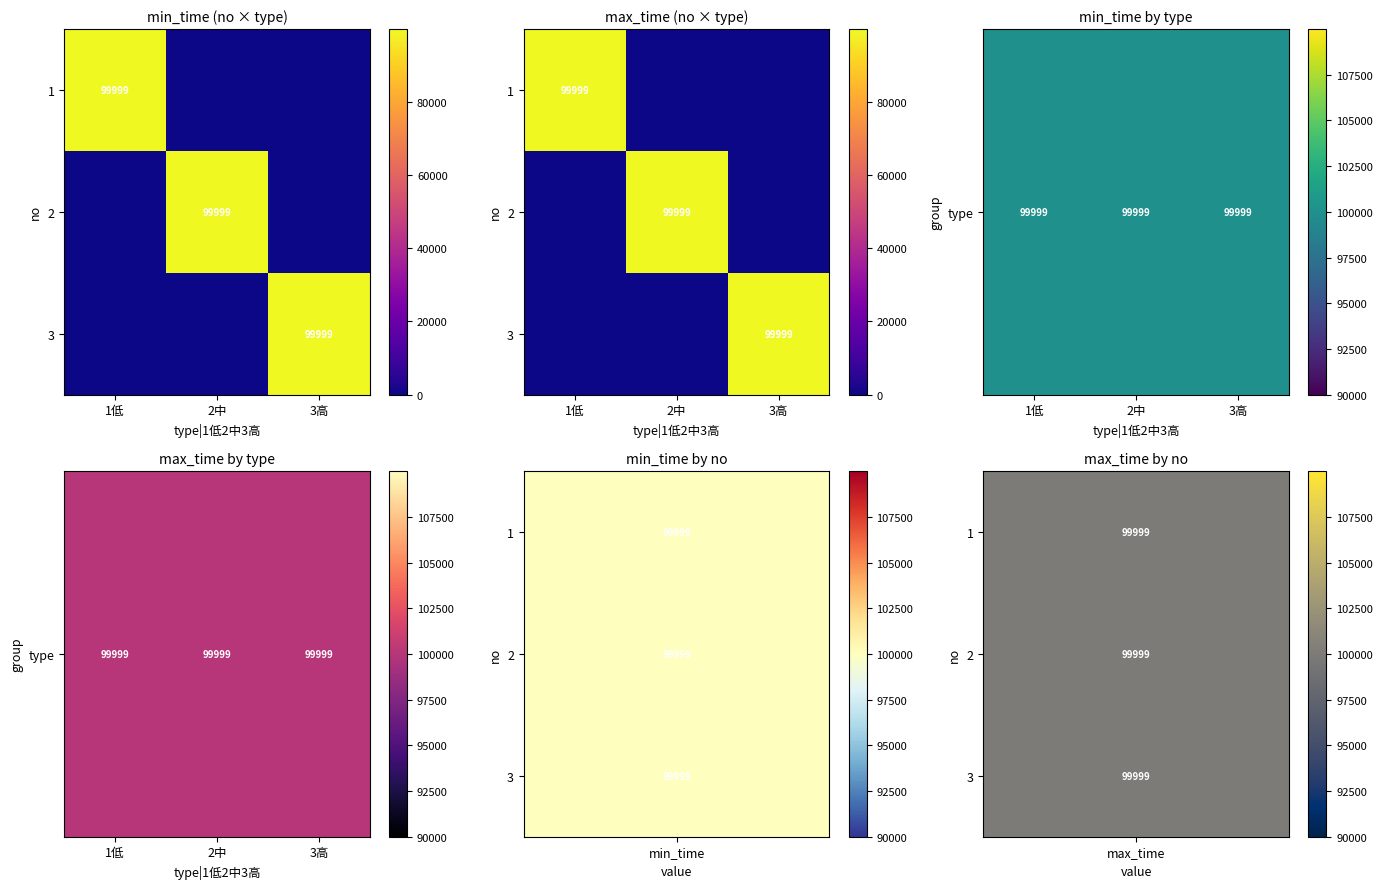

True or false: 2 has a value of -60393 at 1低.

False